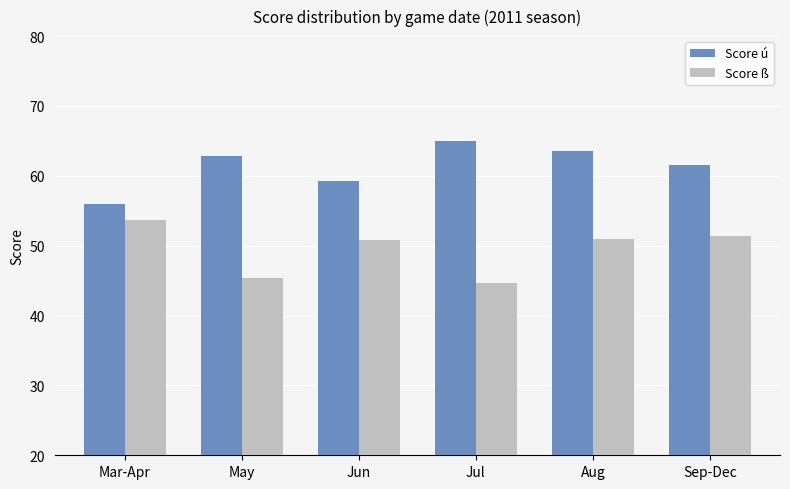

At how many categories does at least one series exceed 50?

6